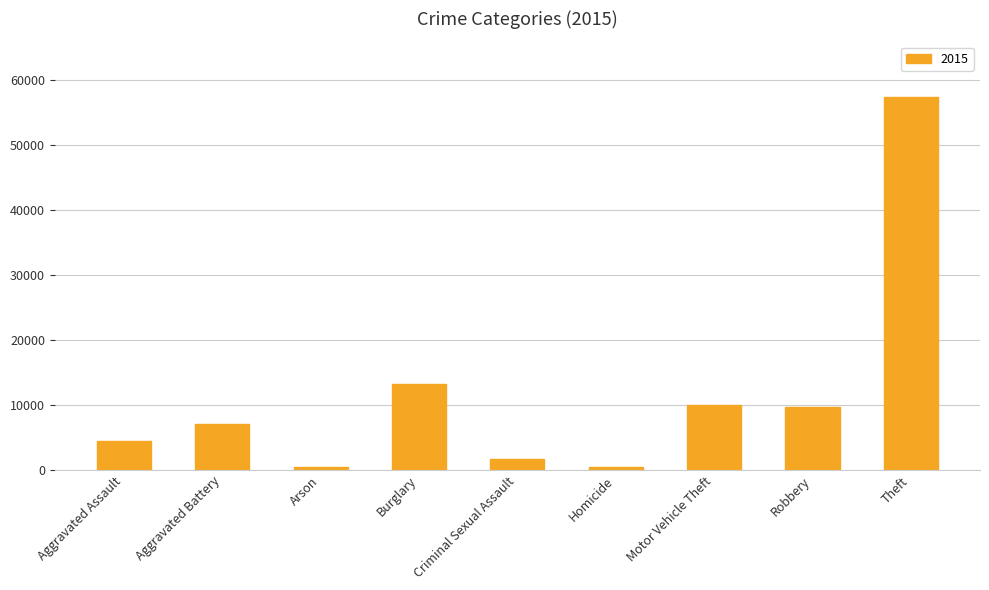

What is the difference between the maximum and second lowest values?

56854